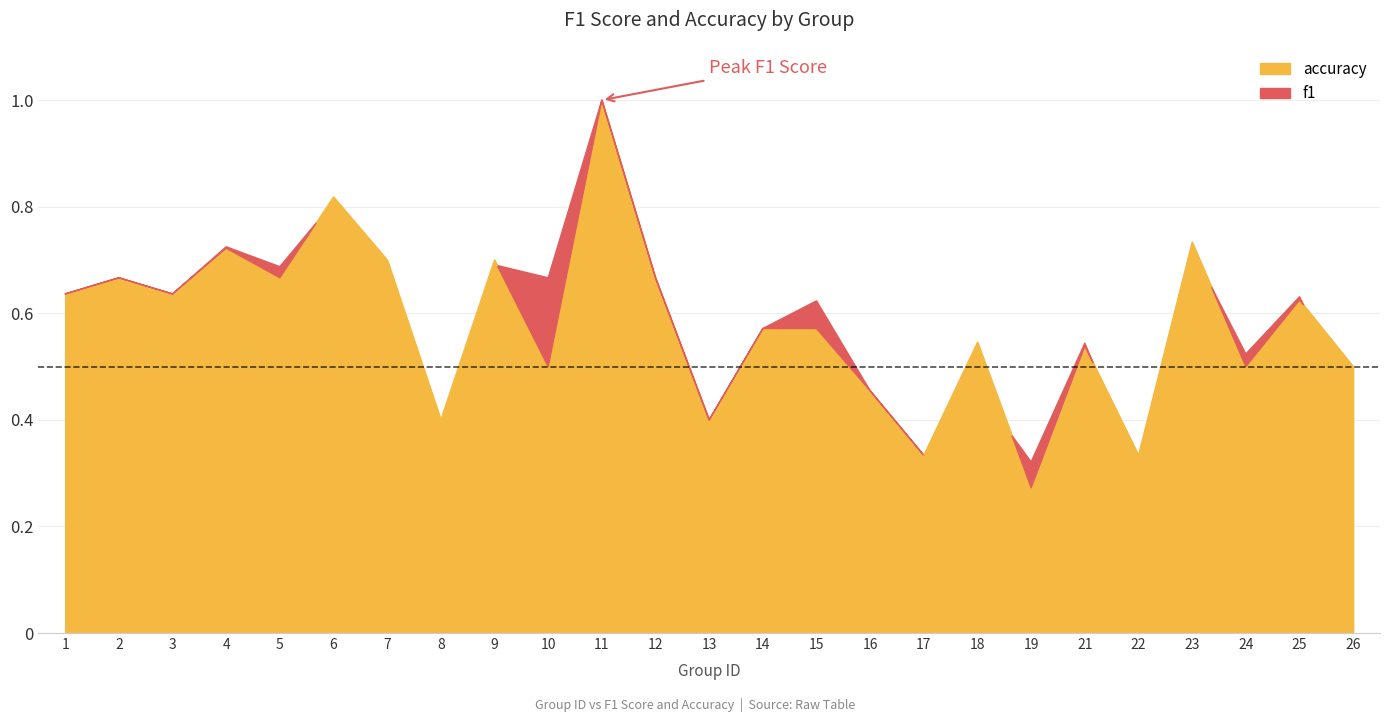

Where do accuracy and f1 first cross each other?

5 and 6